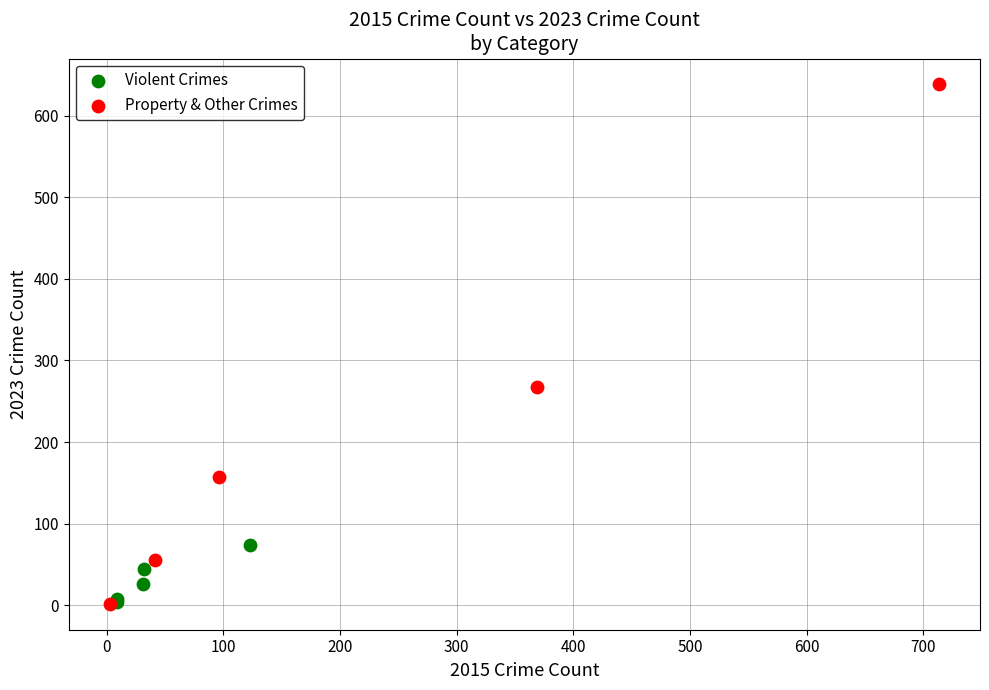

Which series reaches the maximum Y coordinate?

Property & Other Crimes